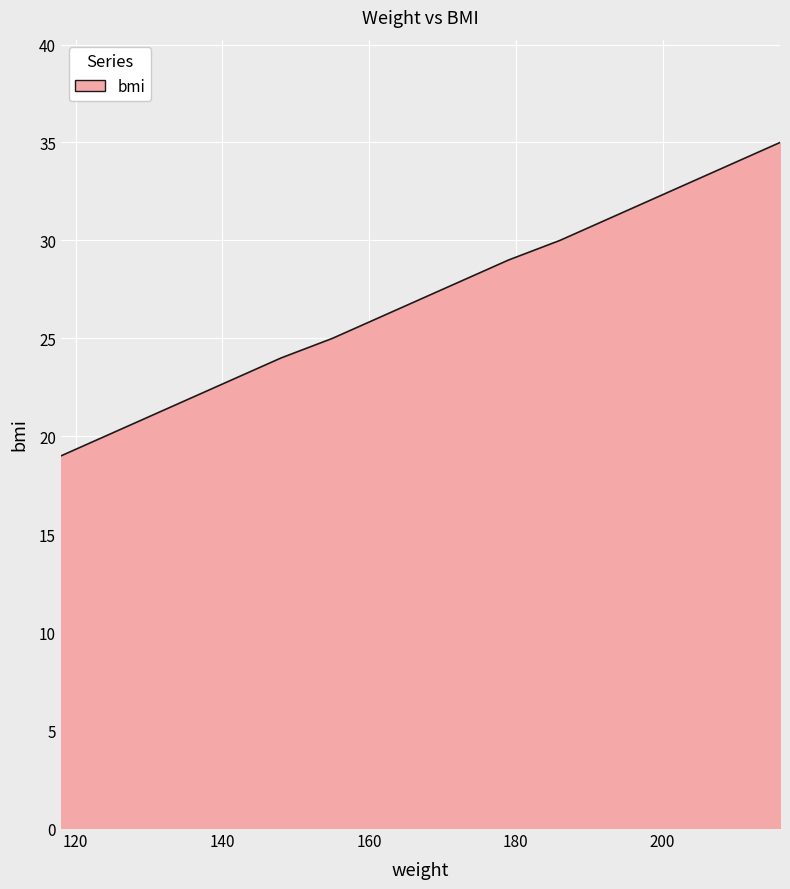

What is the sum of all values?

459